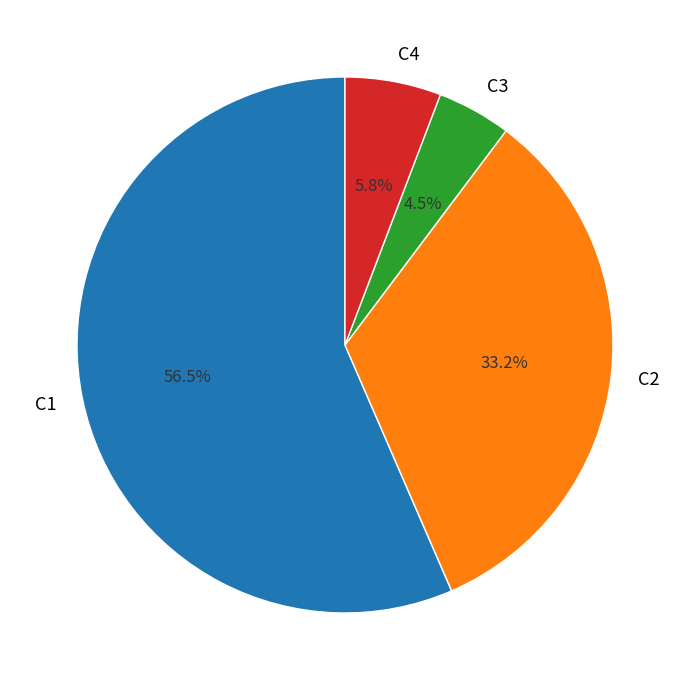

Rank the categories by value from highest to lowest.

C1, C2, C4, C3